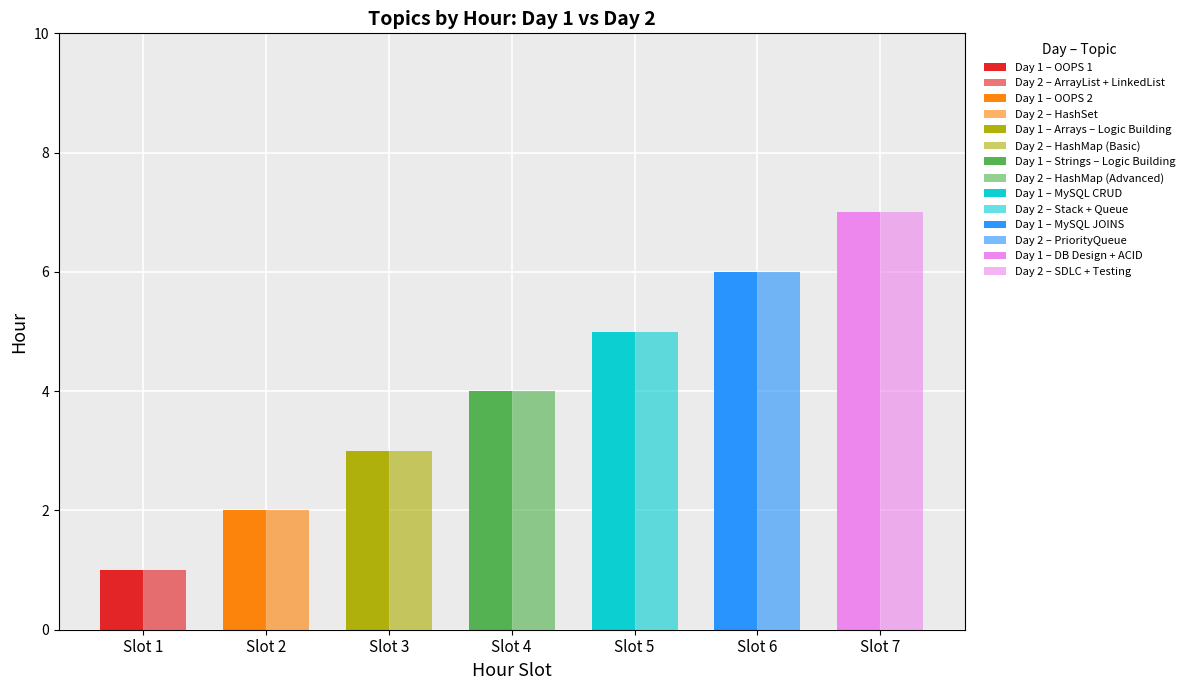

List the labels in order of Day 1 value, largest first.

DB Design + ACID, MySQL JOINS, MySQL CRUD, Strings – Logic Building, Arrays – Logic Building, OOPS 2, OOPS 1